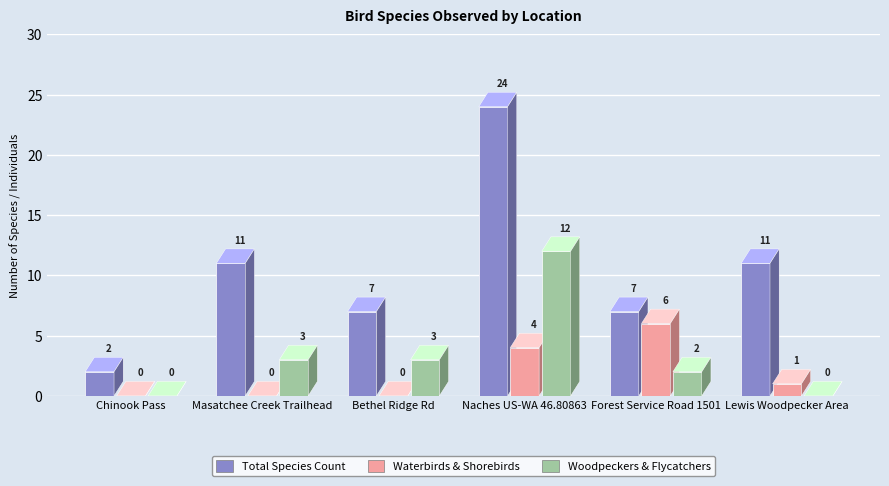

Reading left to right, transcribe all the data shown in this chart.

Total Species Count: Chinook Pass (Pierce Co.)=2	Masatchee Creek Trailhead=11	Bethel Ridge Rd=7	Naches US-WA 46.80863=24	Forest Service Road 1501=7	Lewis Woodpecker Area=11
Waterbirds & Shorebirds: Chinook Pass (Pierce Co.)=0	Masatchee Creek Trailhead=0	Bethel Ridge Rd=0	Naches US-WA 46.80863=4	Forest Service Road 1501=6	Lewis Woodpecker Area=1
Woodpeckers & Flycatchers: Chinook Pass (Pierce Co.)=0	Masatchee Creek Trailhead=3	Bethel Ridge Rd=3	Naches US-WA 46.80863=12	Forest Service Road 1501=2	Lewis Woodpecker Area=0